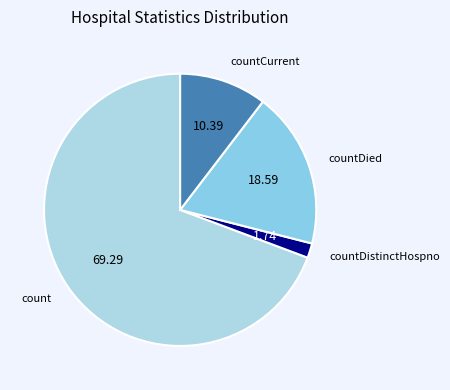

Rank the categories by value from lowest to highest.

countDistinctHospno, countCurrent, countDied, count